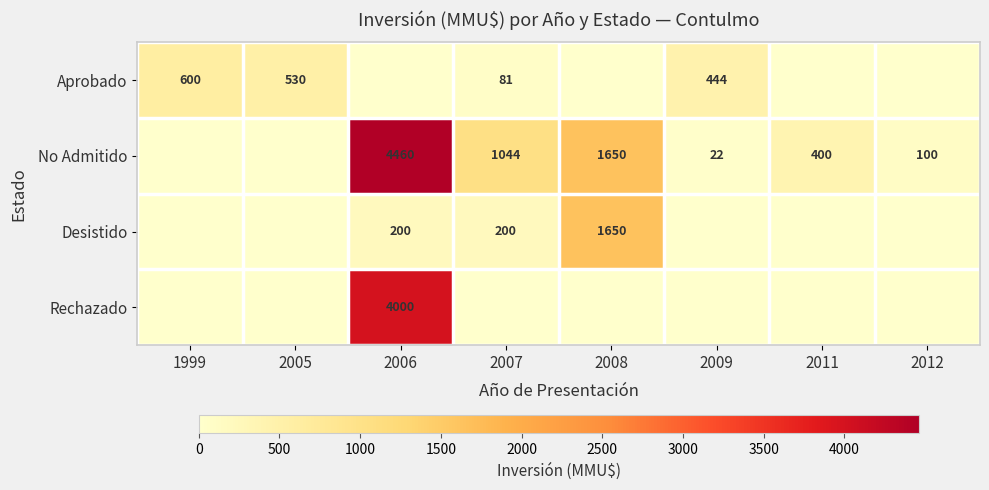

True or false: Desistido has a value of 200 at 2007.

True